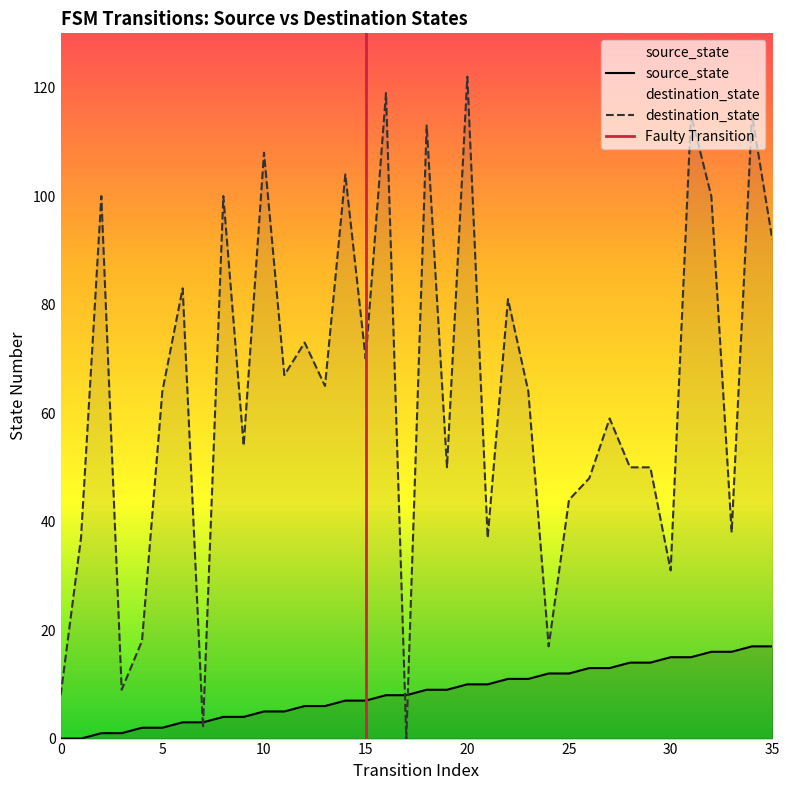

What is the difference between the maximum and minimum values in the destination_state series?

122